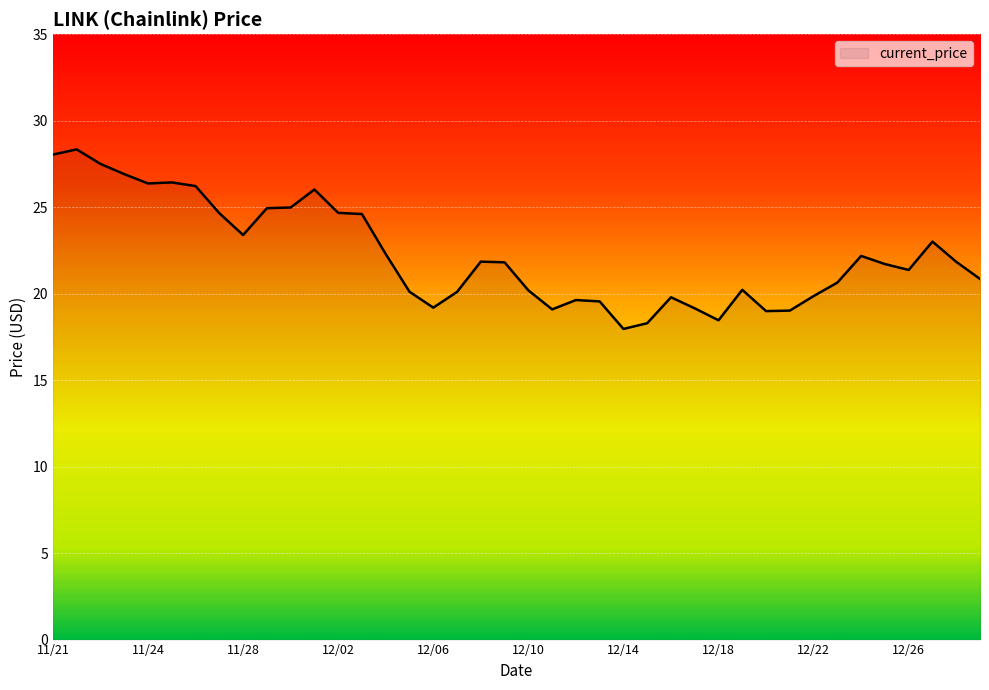

What is the smallest value displayed?

18.0